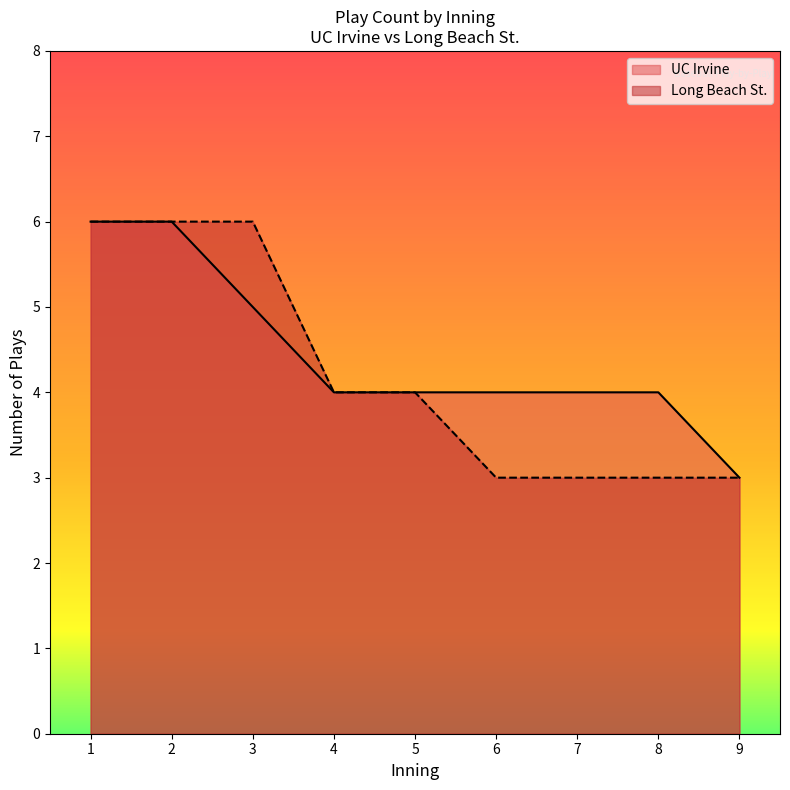

Is the value of Long Beach St. at 6 greater than the value of UC Irvine at 9?

No